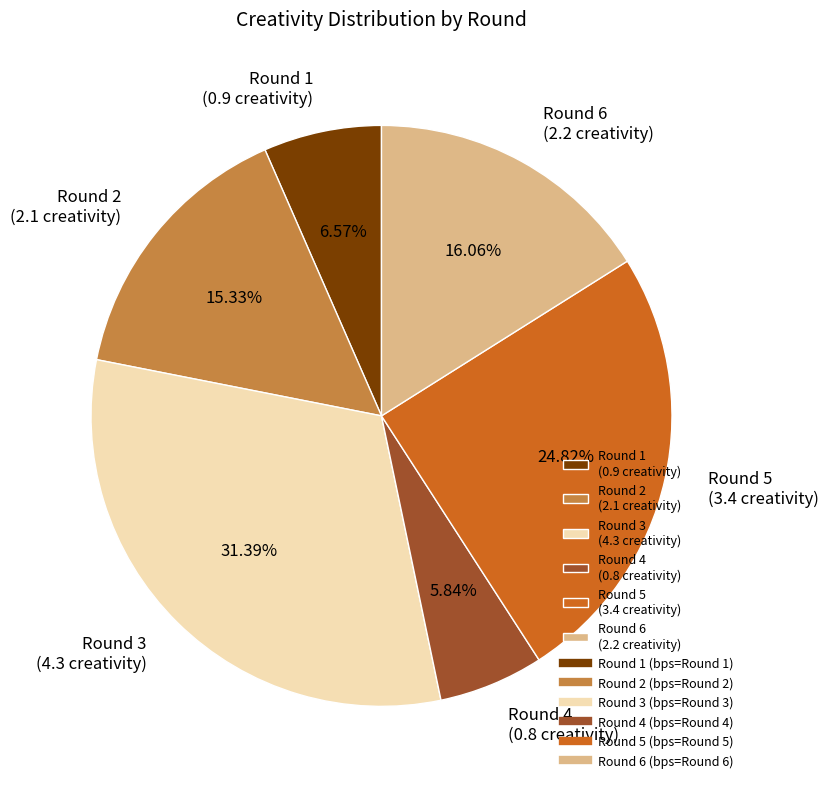

Is there any slice that represents more than half of the pie?

No